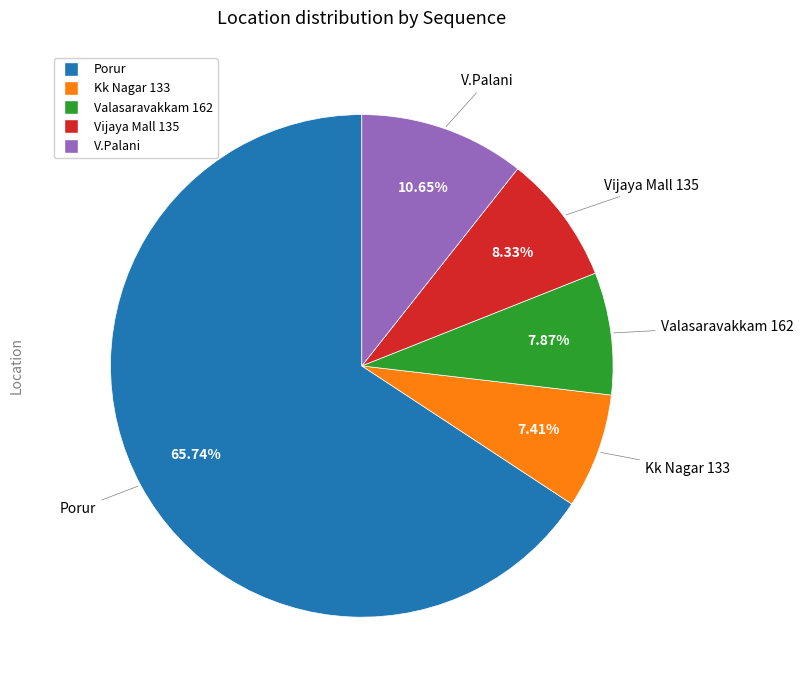

To the nearest percent, what is the combined percentage of Kk Nagar 133 and Vijaya Mall 135?

16%